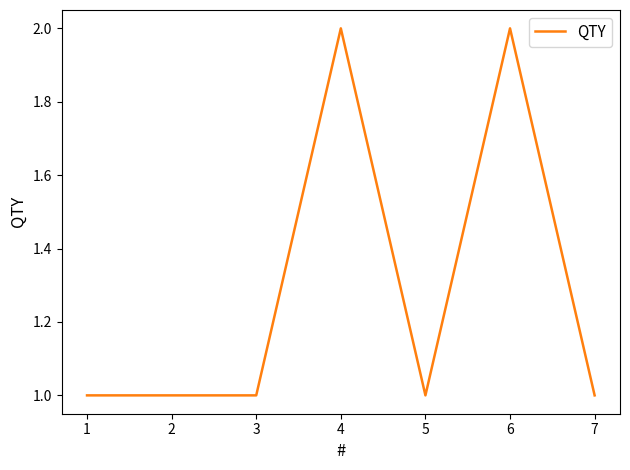

What is the change in value from 2 to 6?

+1